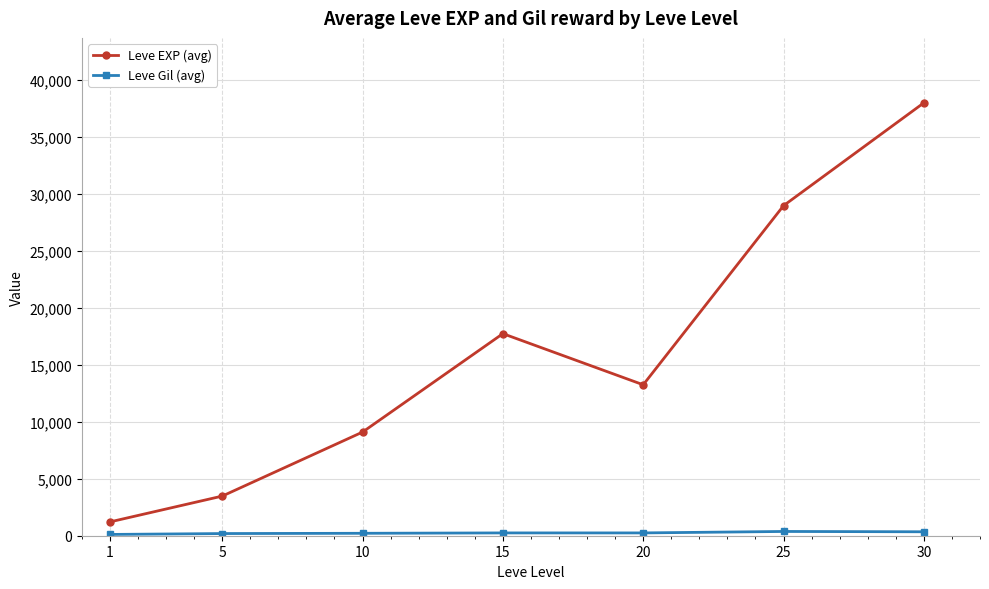

Which category has the lowest value in the Leve EXP (avg) series?

1